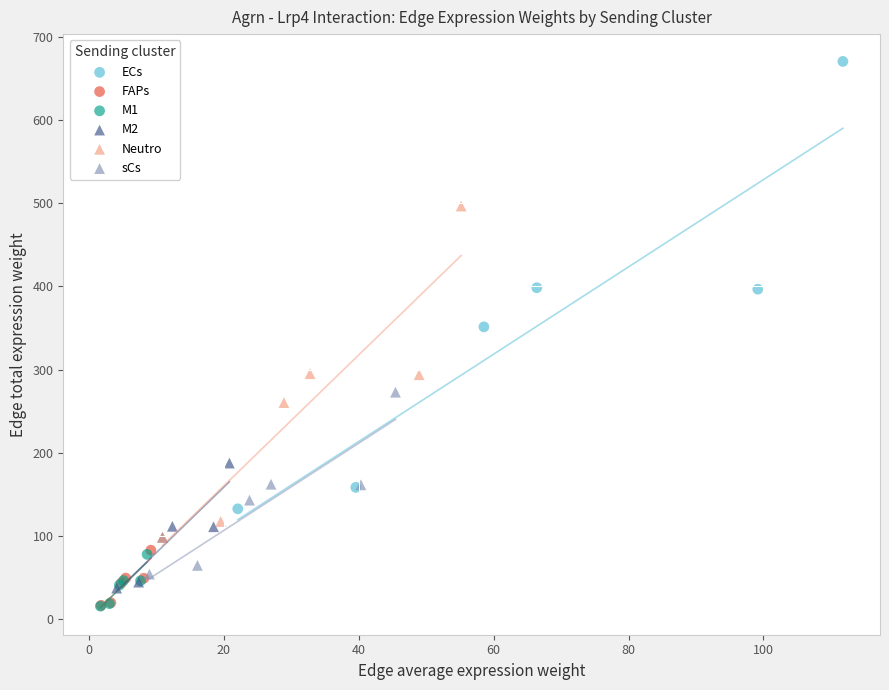

Which series contains the highest Y value?

ECs